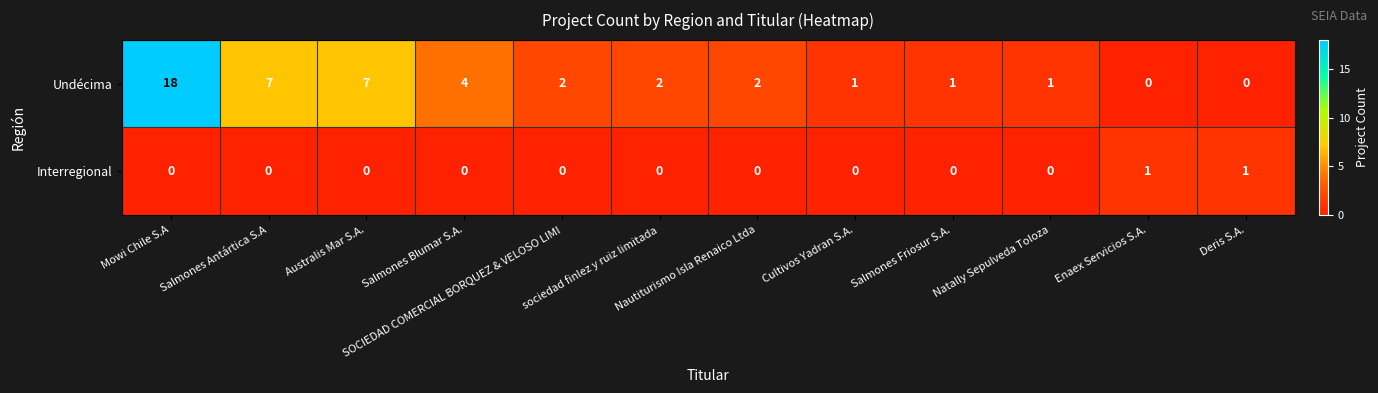

At which category is the sum across all series the highest?

Mowi Chile S.A